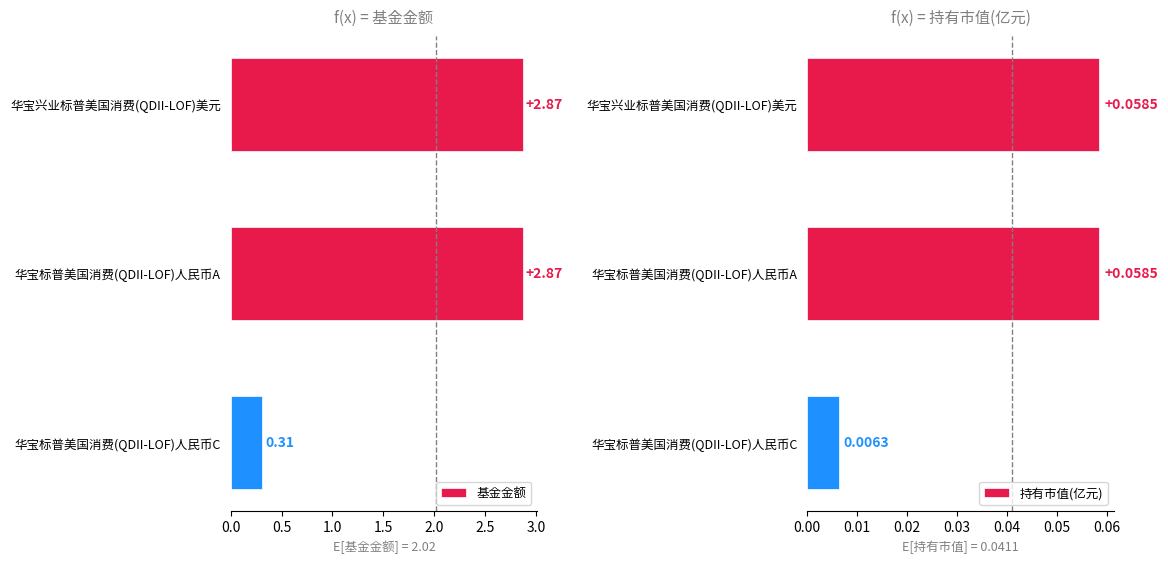

What is the average value of the 基金金额 series?

2.0